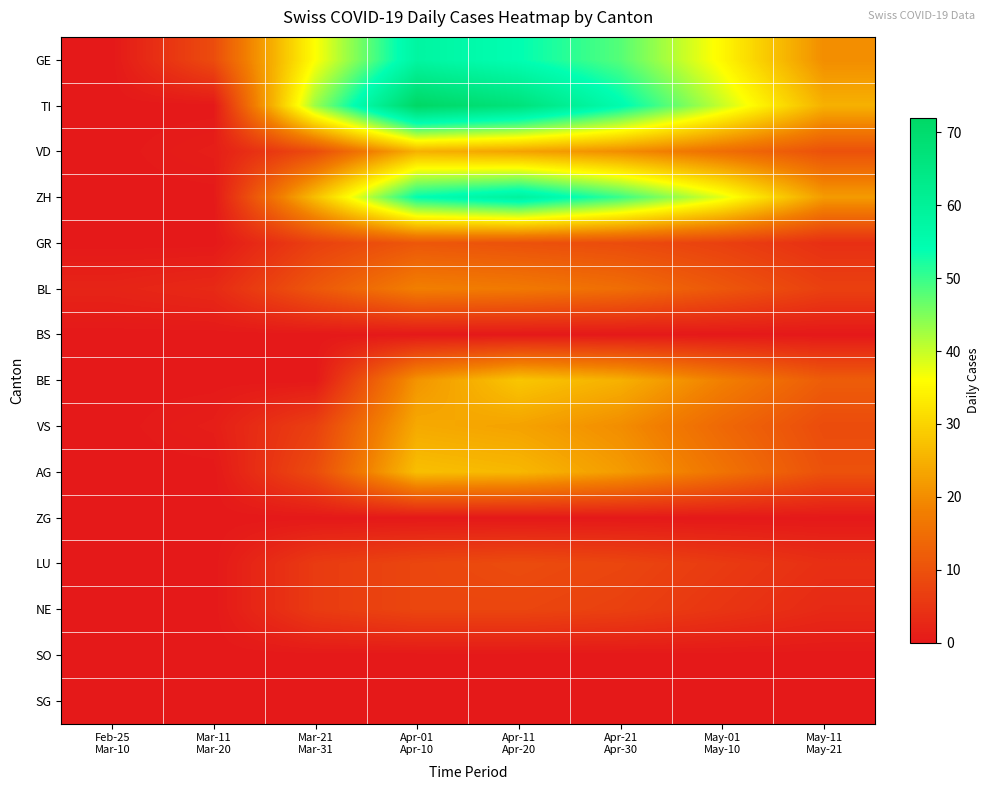

What is the total value across all series at Apr-21
Apr-30?

279